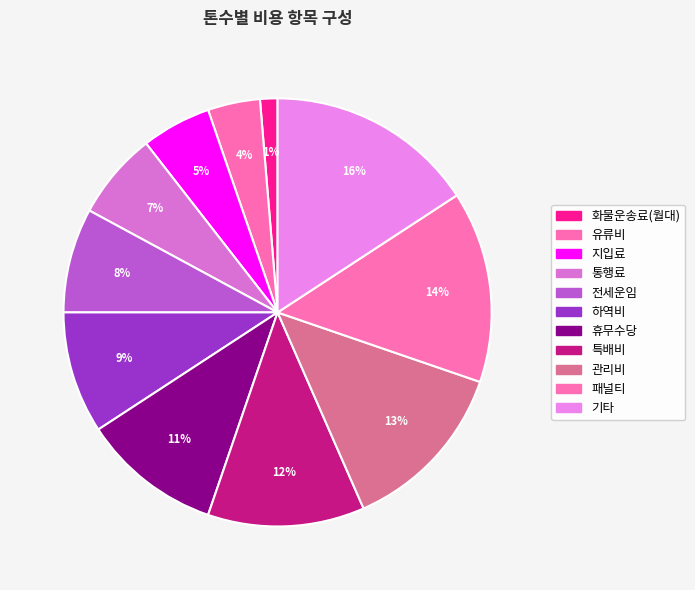

How many slices are in this pie chart?

11